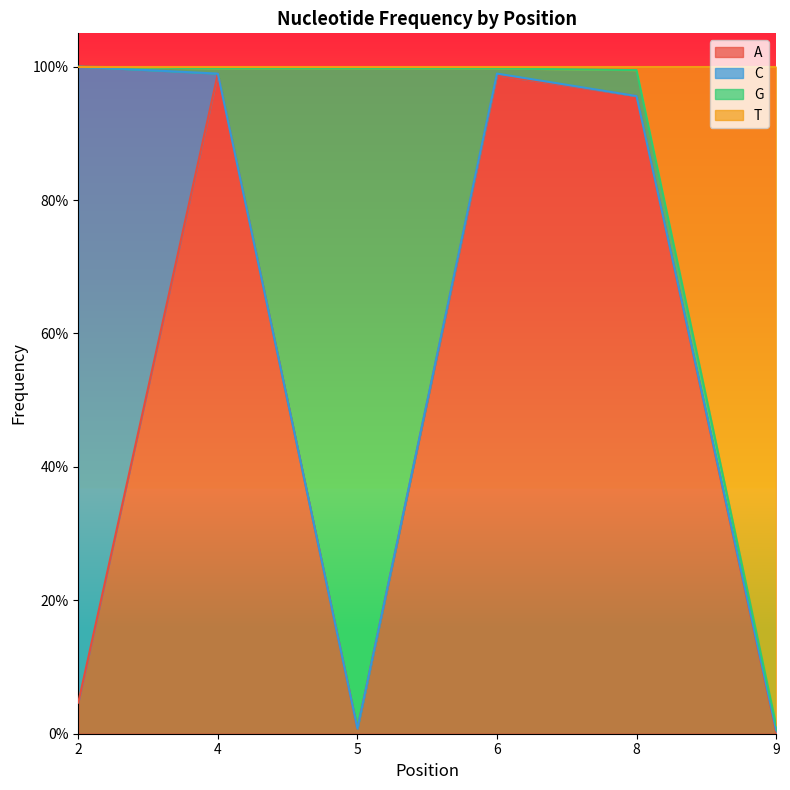

Count the number of categories in the chart.

6